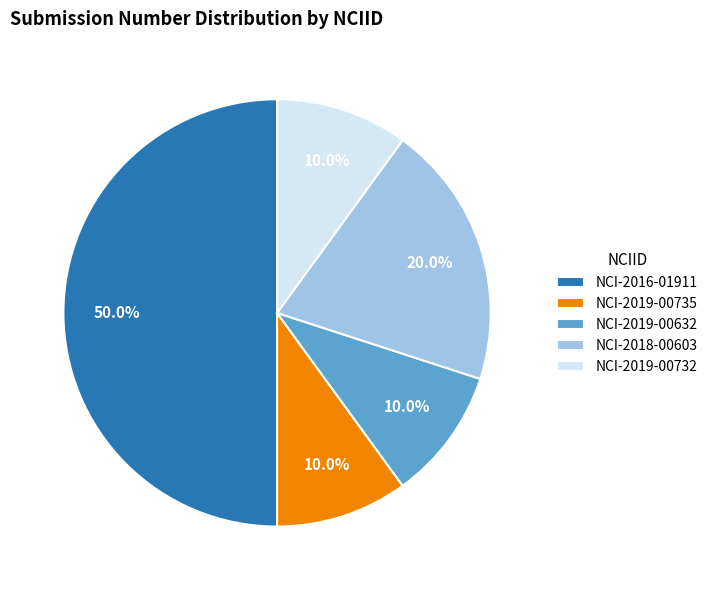

To the nearest percent, what is the average slice percentage?

20%